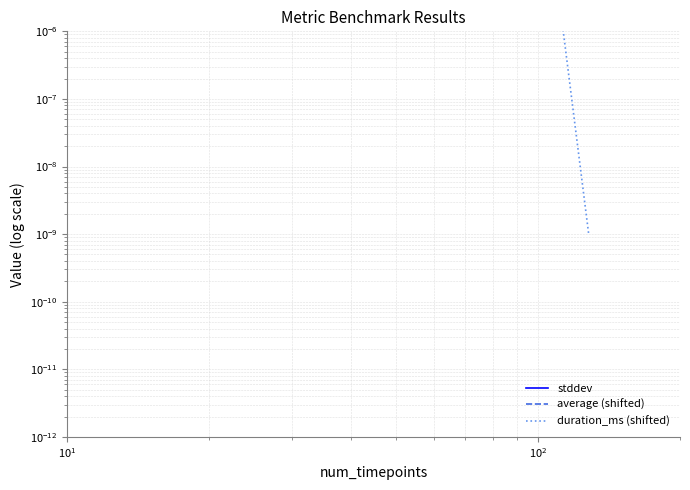

Which label corresponds to the largest value in the chart?

$\mathdefault{10^{2}}$